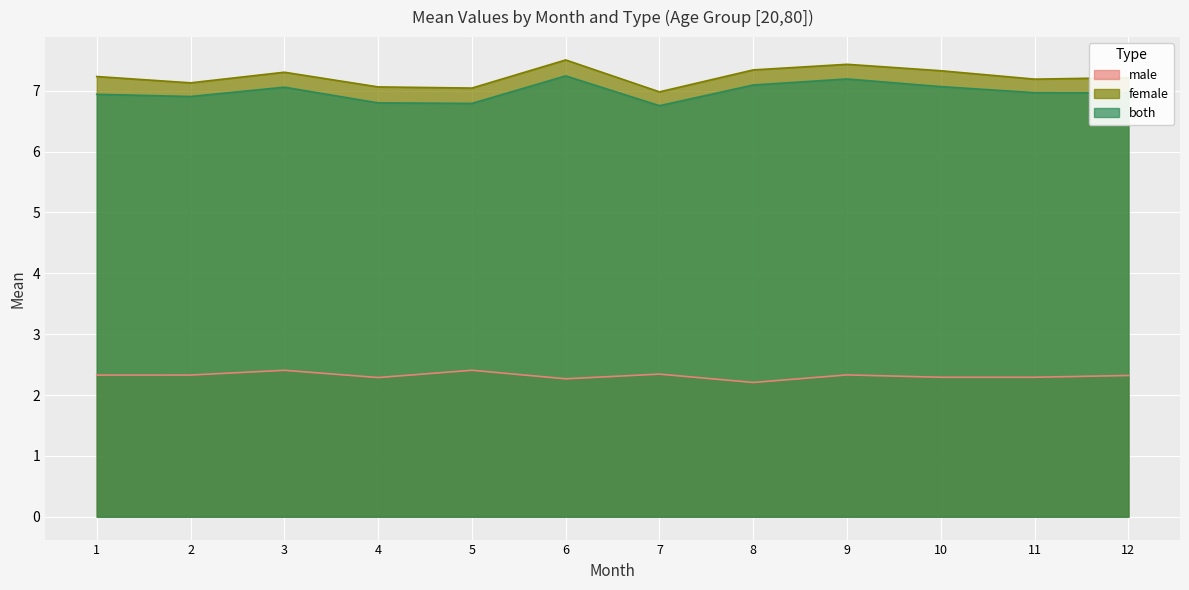

Reading left to right, what are all the values shown in this chart?

male: 2.3	2.3	2.4	2.3	2.4	2.3	2.3	2.2	2.3	2.3	2.3	2.3
female: 7.2	7.1	7.3	7.1	7.0	7.5	7.0	7.3	7.4	7.3	7.2	7.2
both: 6.9	6.9	7.1	6.8	6.8	7.2	6.8	7.1	7.2	7.1	7.0	7.0